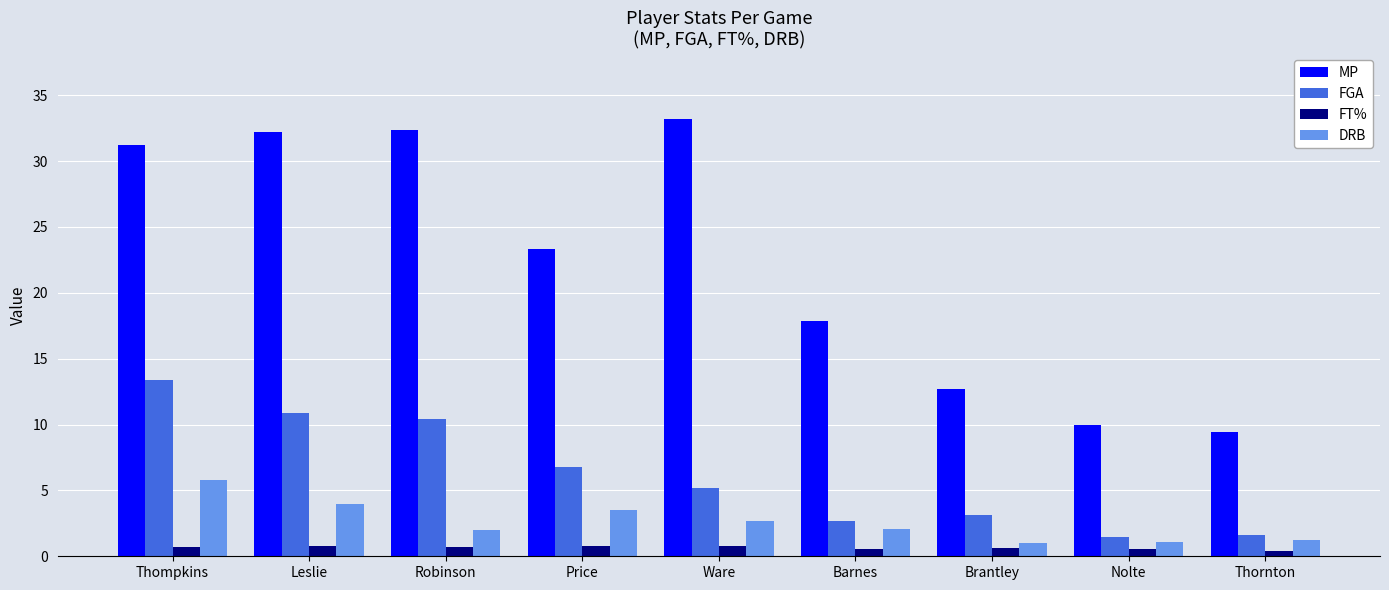

The FT% series shows 0.4 at Thornton. True or false?

True